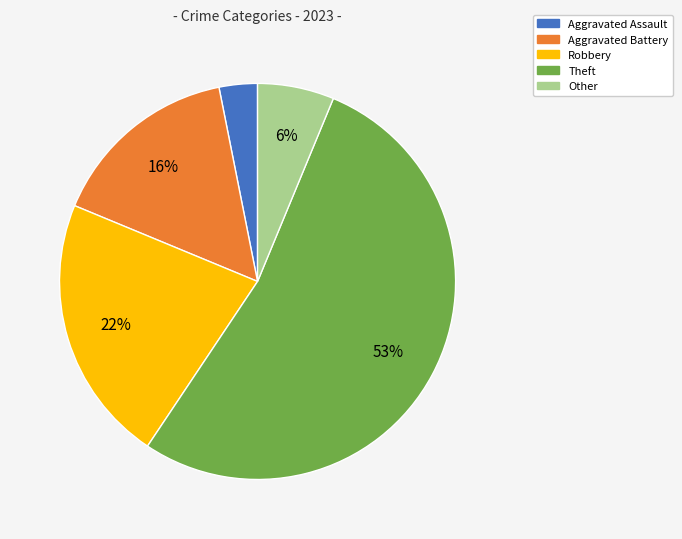

Is it true that Robbery is 22% of the pie?

True